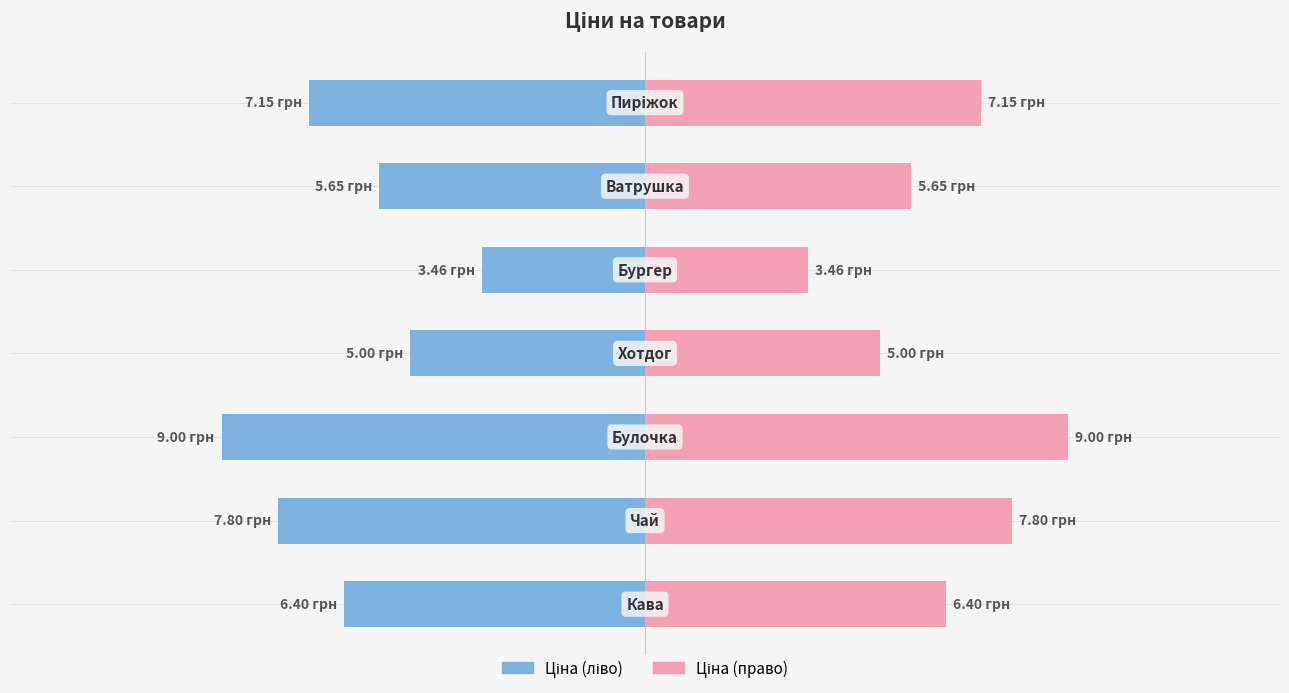

What are all the series names shown in the legend?

Ціна (ліво), Ціна (право)